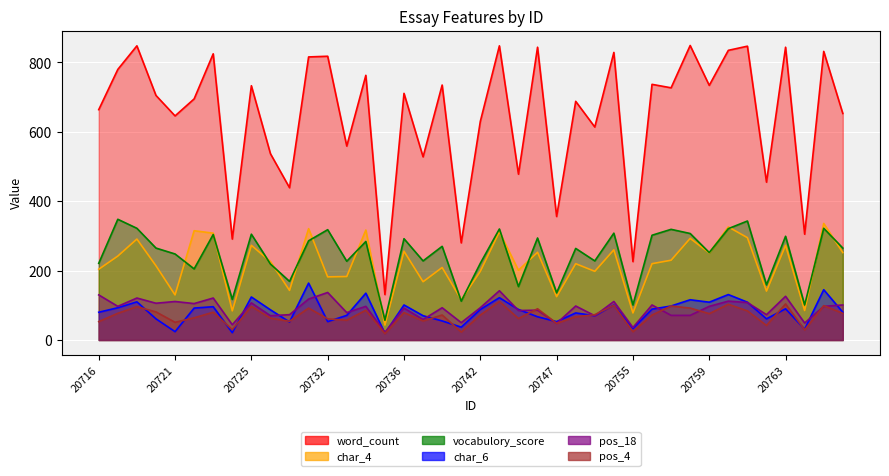

What is the lowest value of the pos_4 series?

18